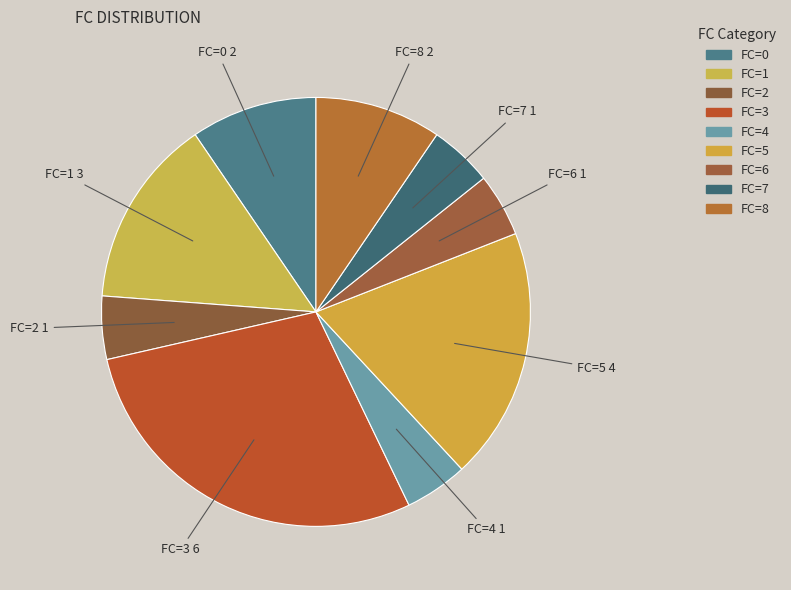

Which category has the smallest portion of the pie?

2